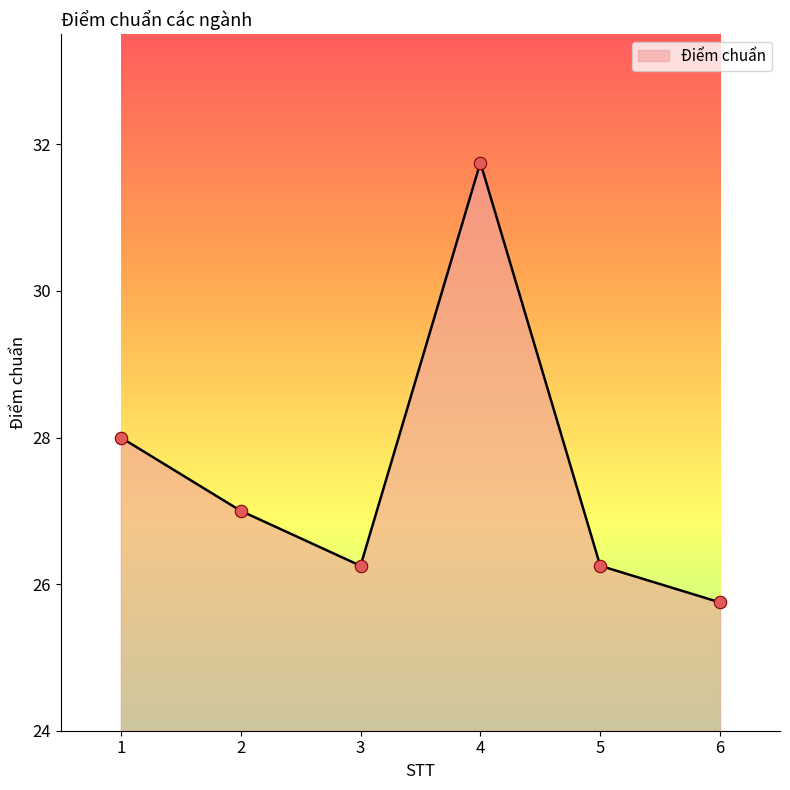

What is the change in value from 4 to 6?

-6.0